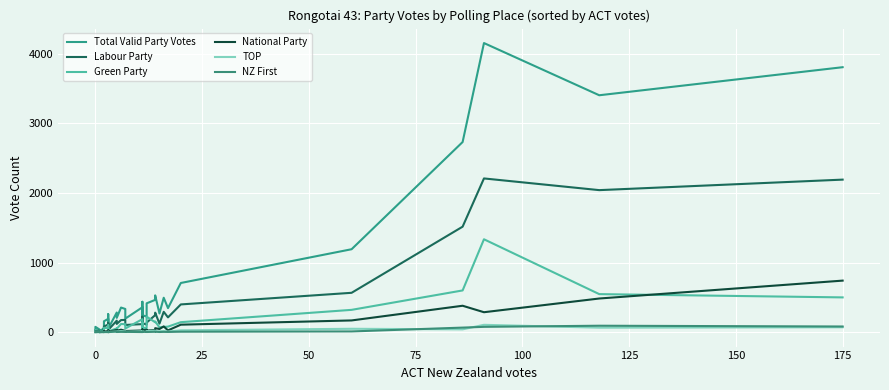

True or false: National Party and TOP intersect in this chart.

False